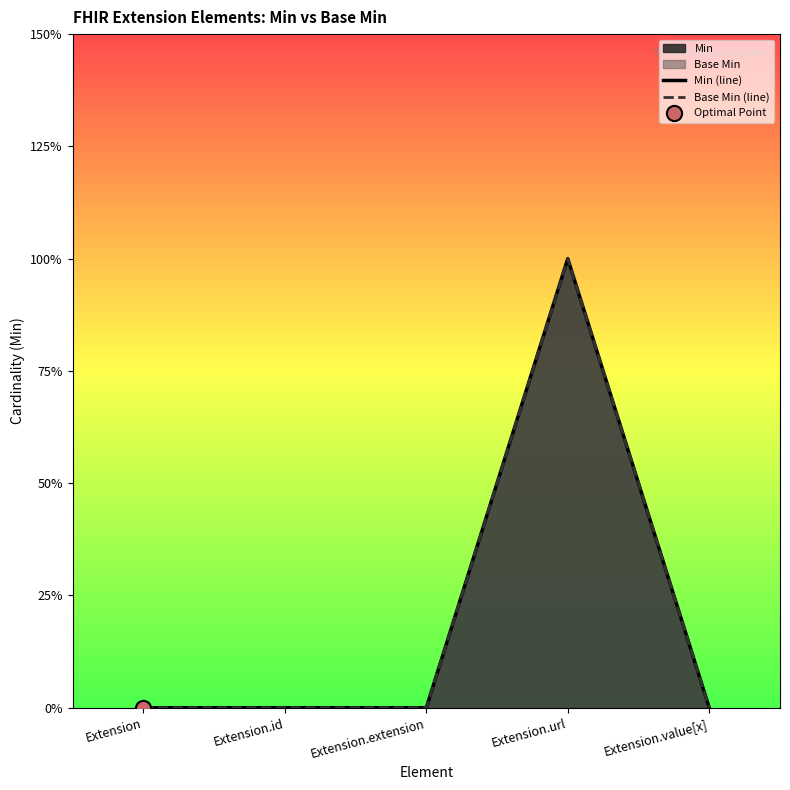

Which series has the widest spread of Y values?

Min (line)